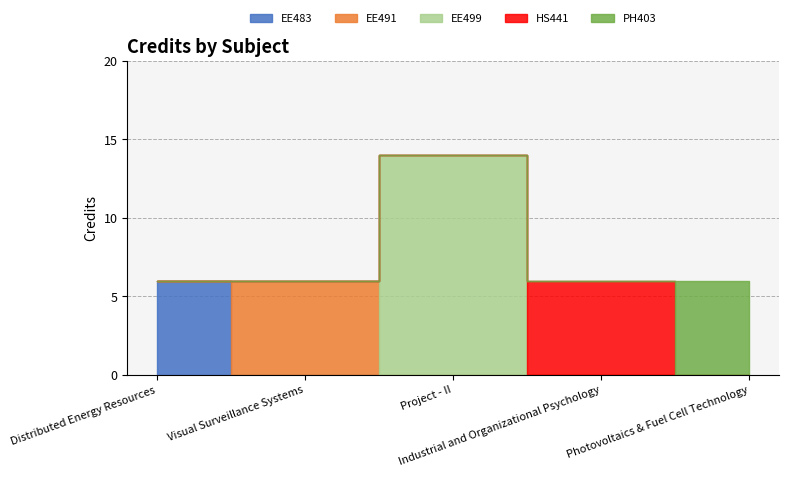

List the labels in order of value, smallest first.

EE483, EE491, HS441, PH403, EE499